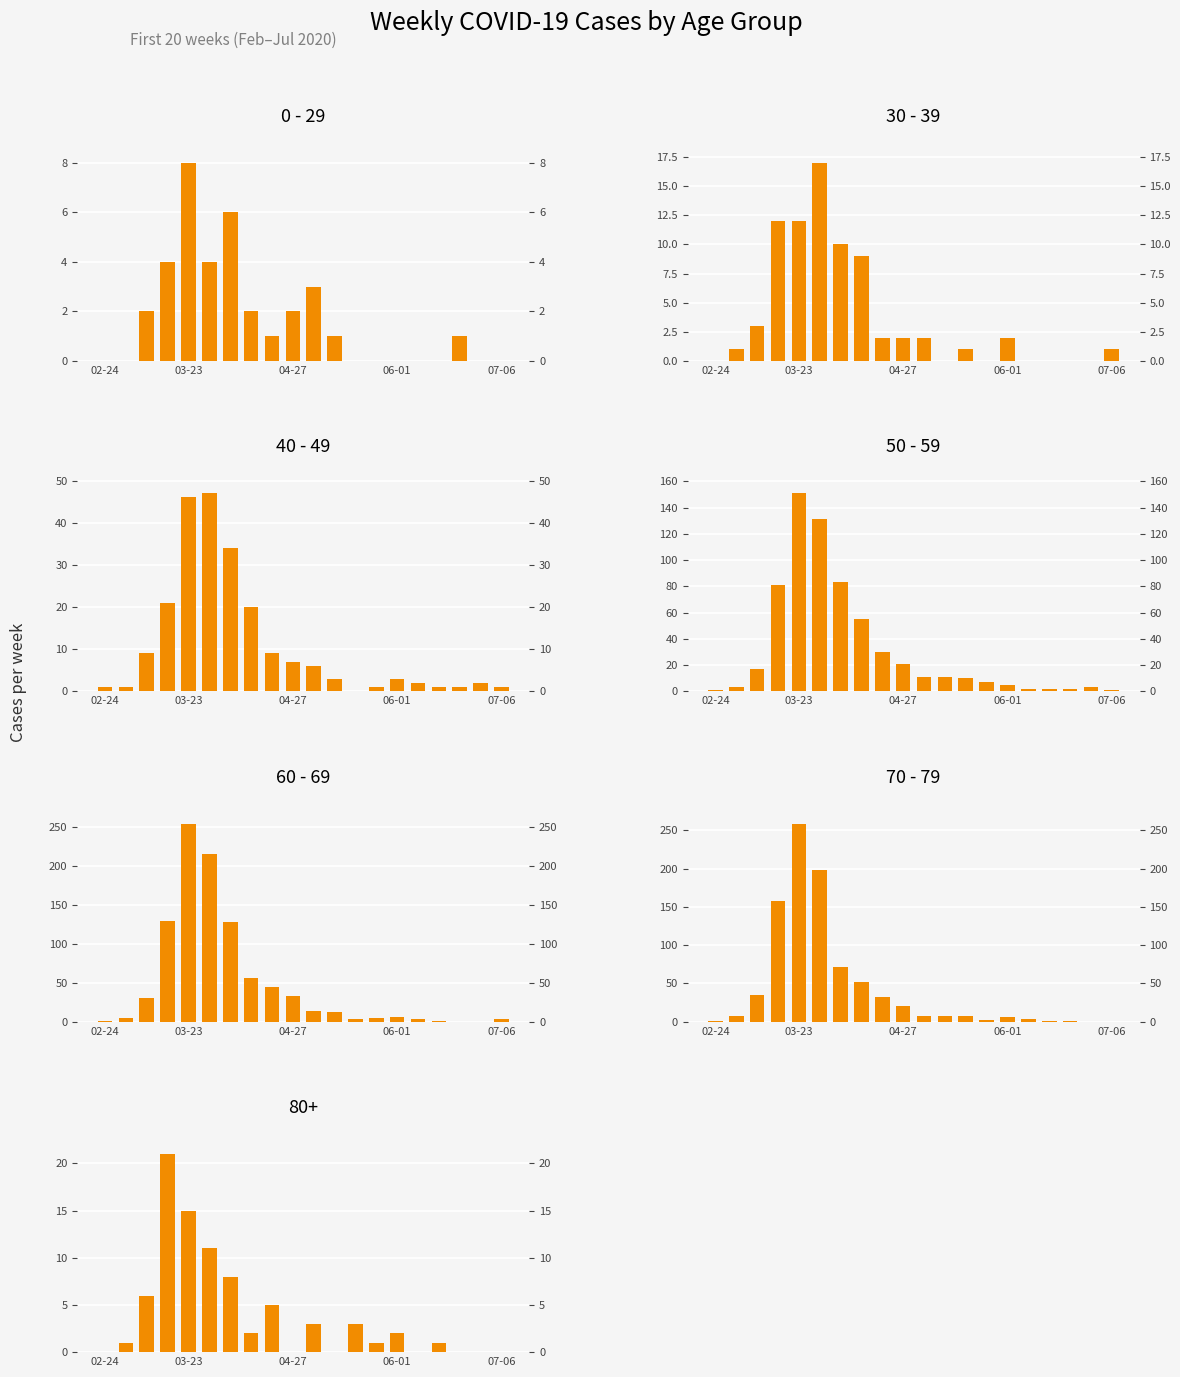

What is the total value across all series at 06-01?

22